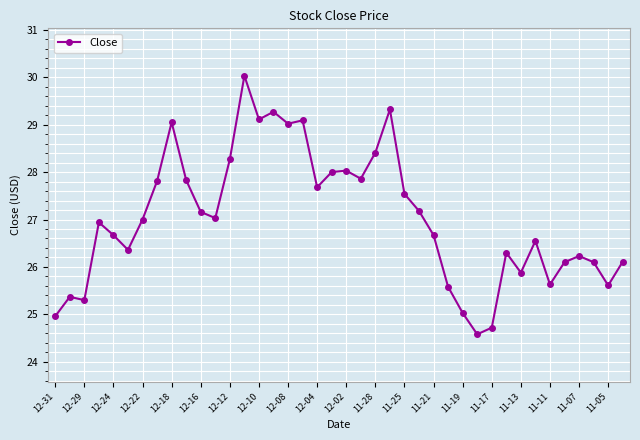

Does the chart display data point markers on the line(s)?

Yes